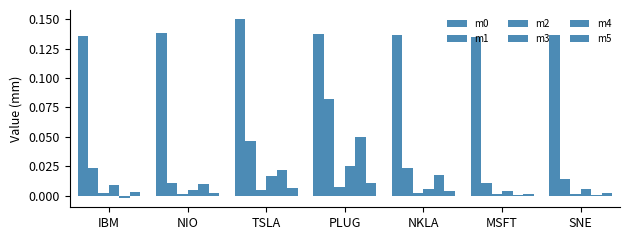

Is the value of m5 at NKLA greater than the value of m3 at PLUG?

No